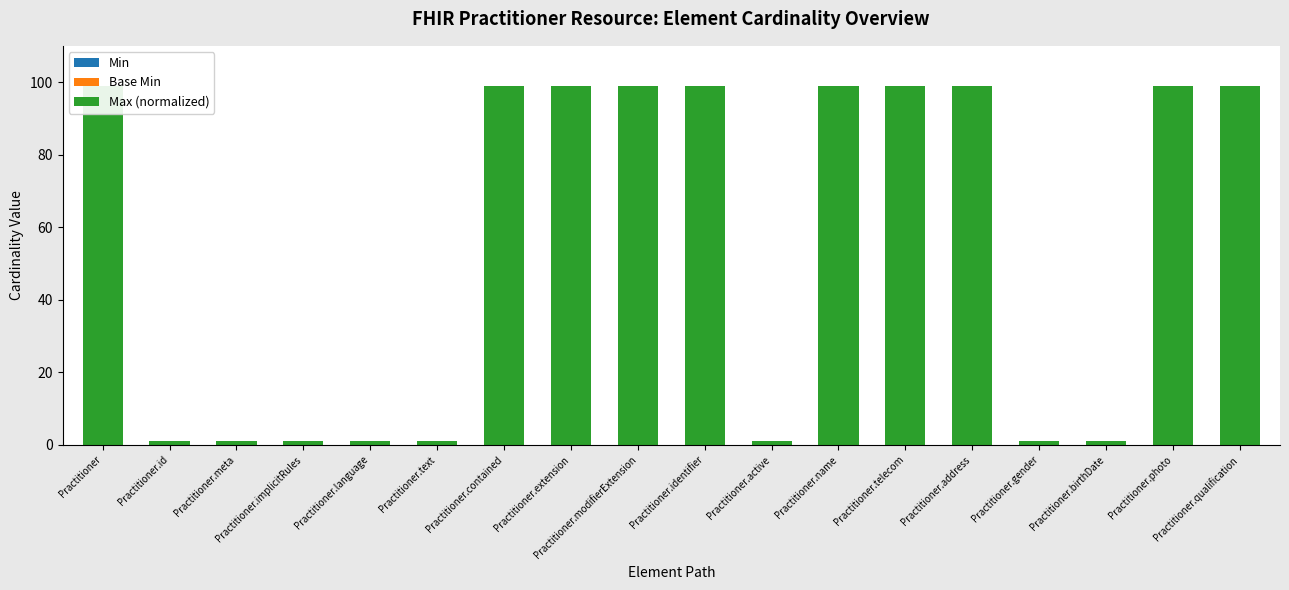

Is it true that Min equals 0 at Practitioner.implicitRules?

True